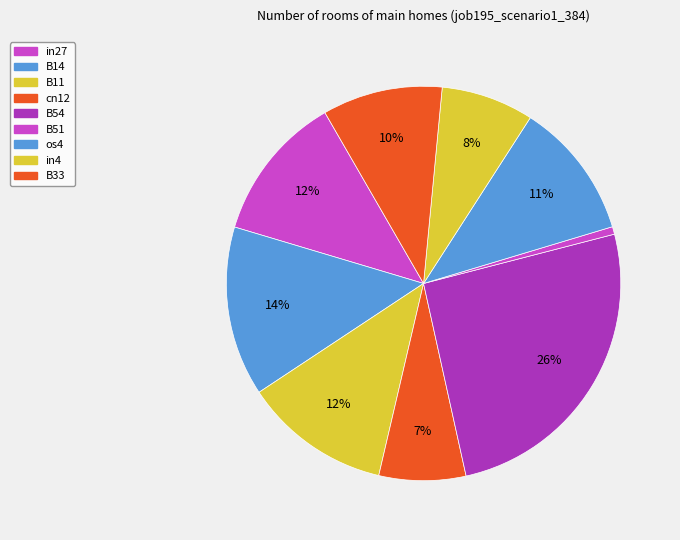

True or false: in4 accounts for 8% of the total.

True